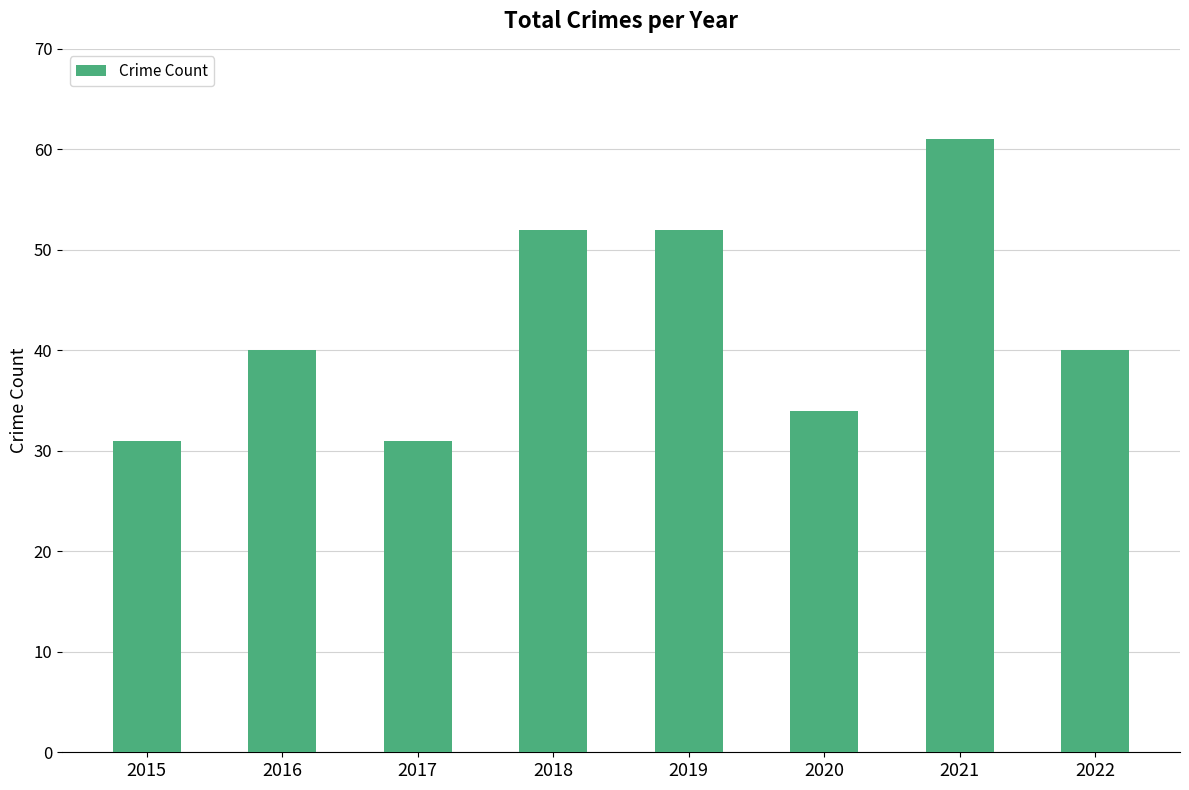

Reading left to right, list all the values displayed in this chart.

2015=31	2016=40	2017=31	2018=52	2019=52	2020=34	2021=61	2022=40